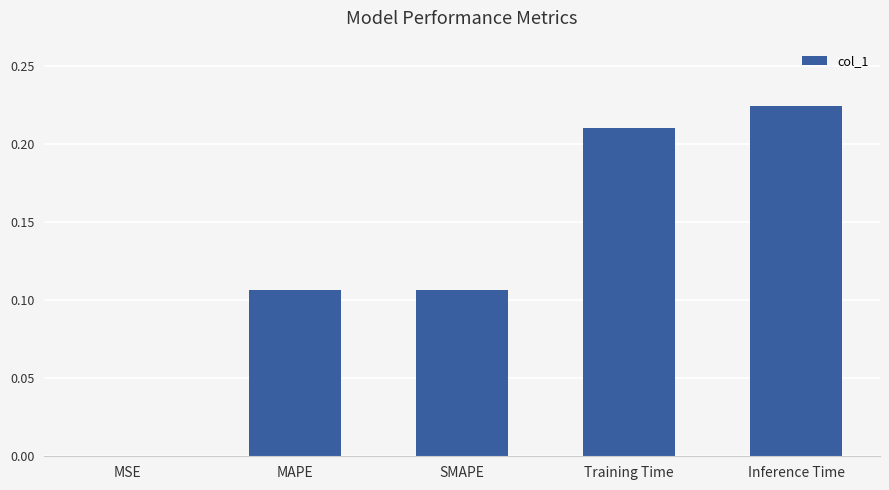

Which label corresponds to the largest value in the chart?

Inference Time